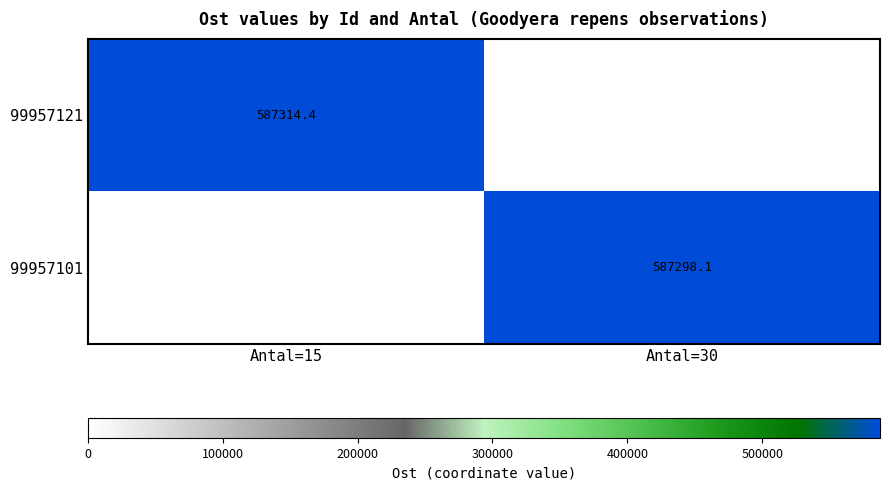

The 99957101 series shows 587298.1 at Antal=30. True or false?

True